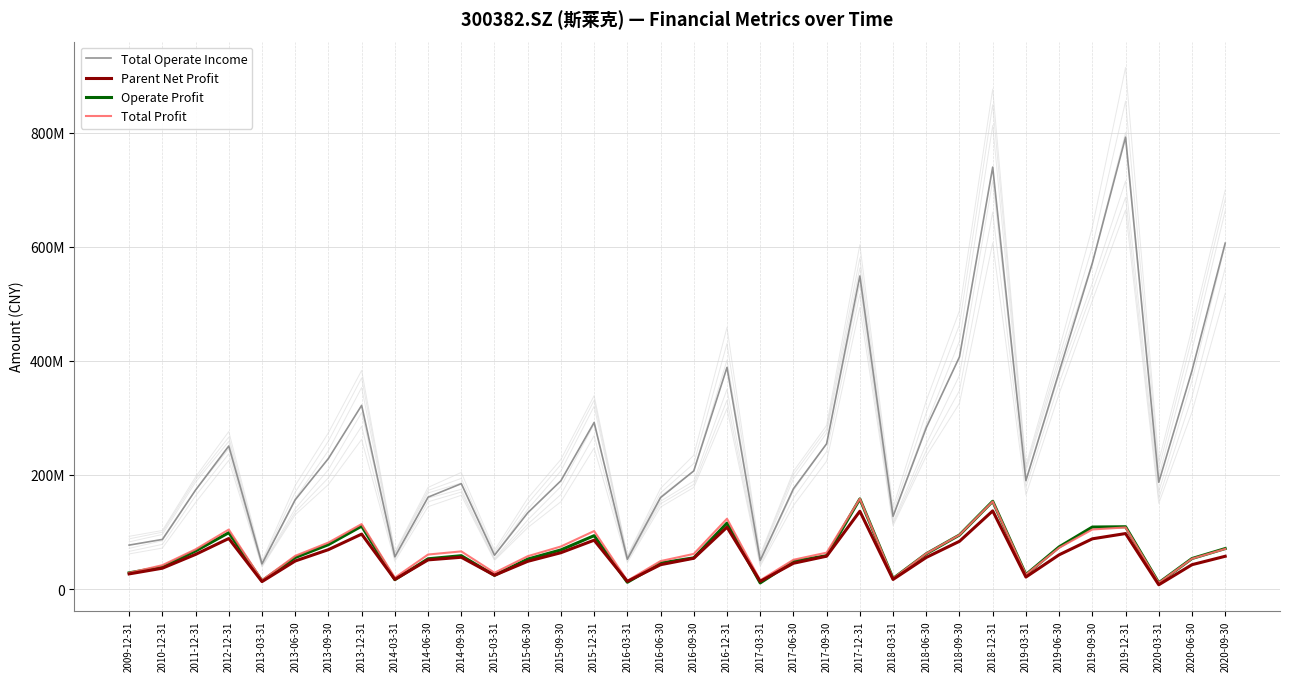

What is the approximate value of Parent Net Profit at 2009-12-31?

26706627.1